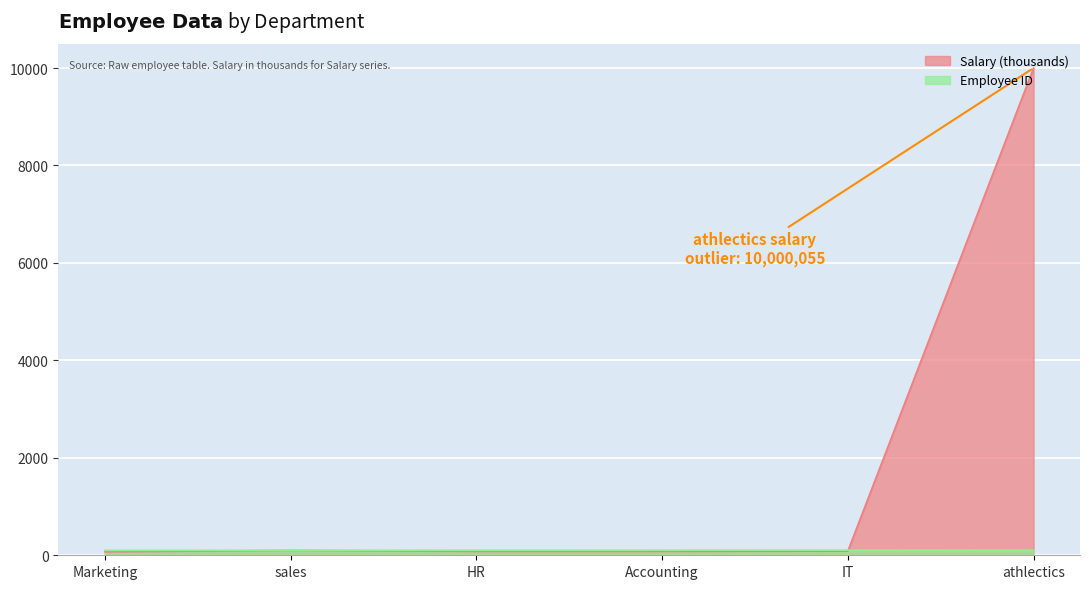

At which category is the sum across all series the highest?

athlectics